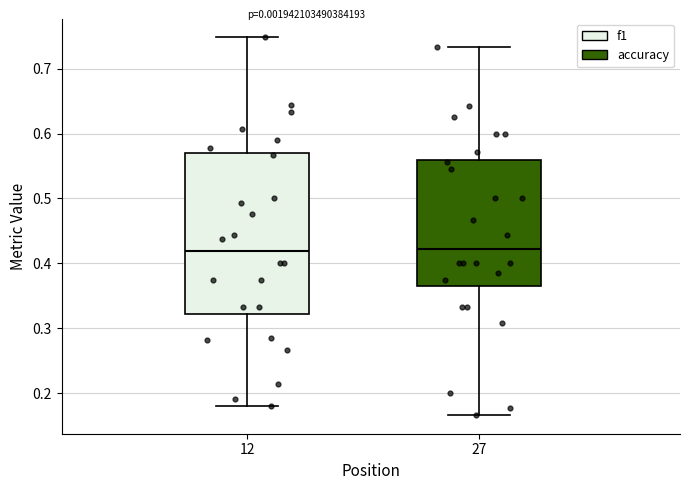

Where does the lower whisker of the box at x = 27 end on the y-axis? The values are not printed on the chart, so give them approximately, as read against the axis.

0.17